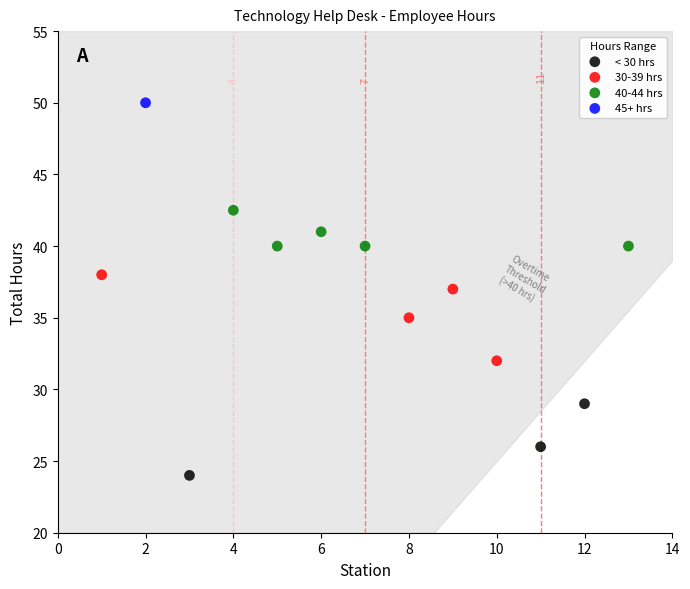

What are all the series names shown in the legend?

< 30 hrs, 30-39 hrs, 40-44 hrs, 45+ hrs